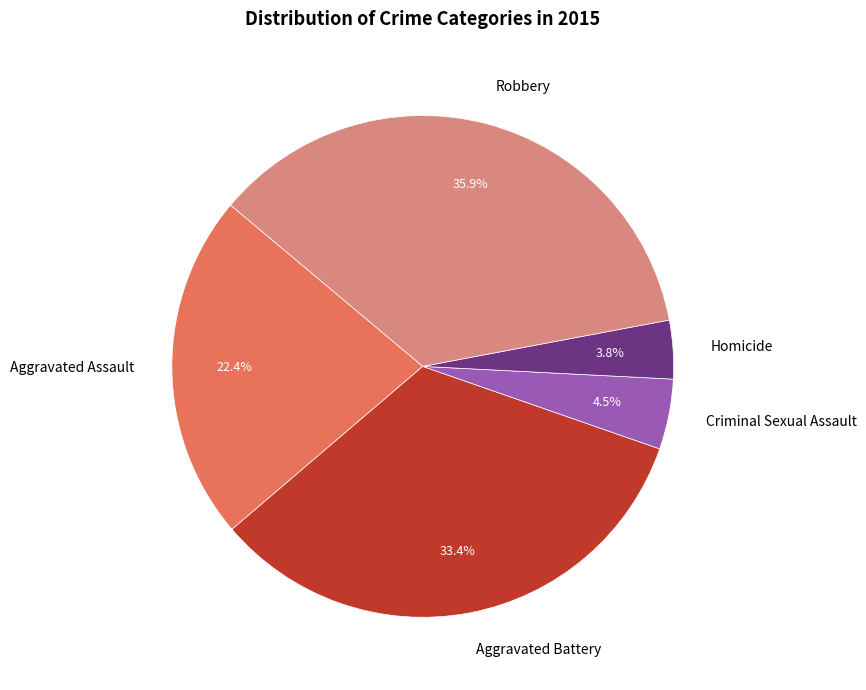

Is there a majority slice in this chart?

No